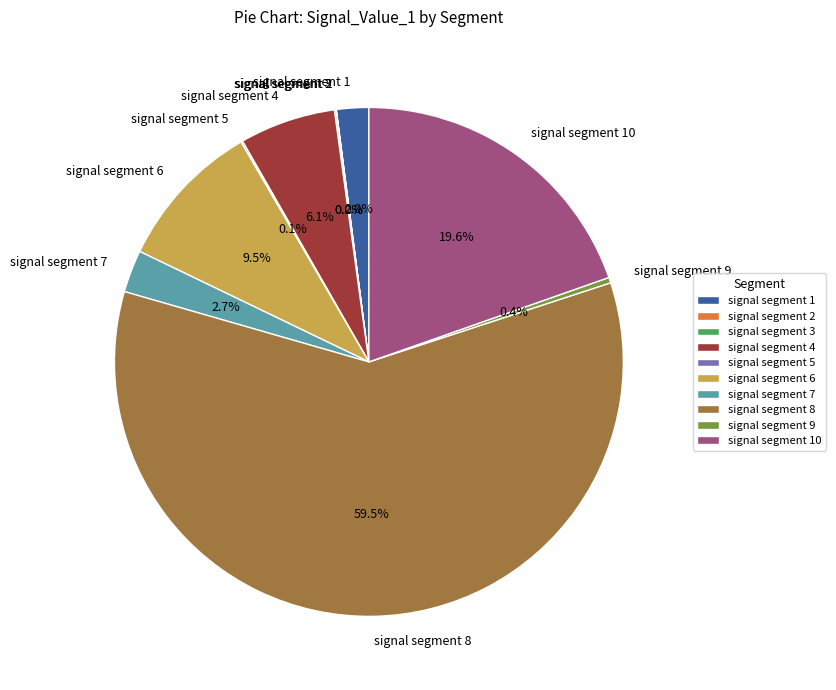

What is the largest slice in the pie chart?

signal segment 8